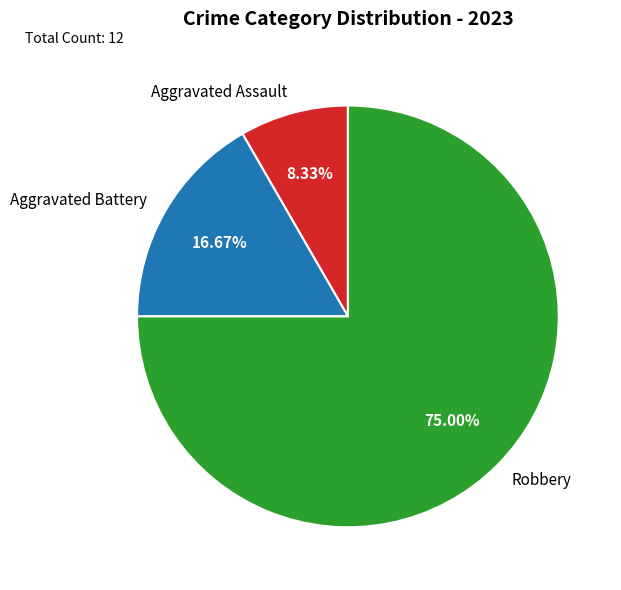

True or false: Aggravated Battery accounts for 17% of the total.

True